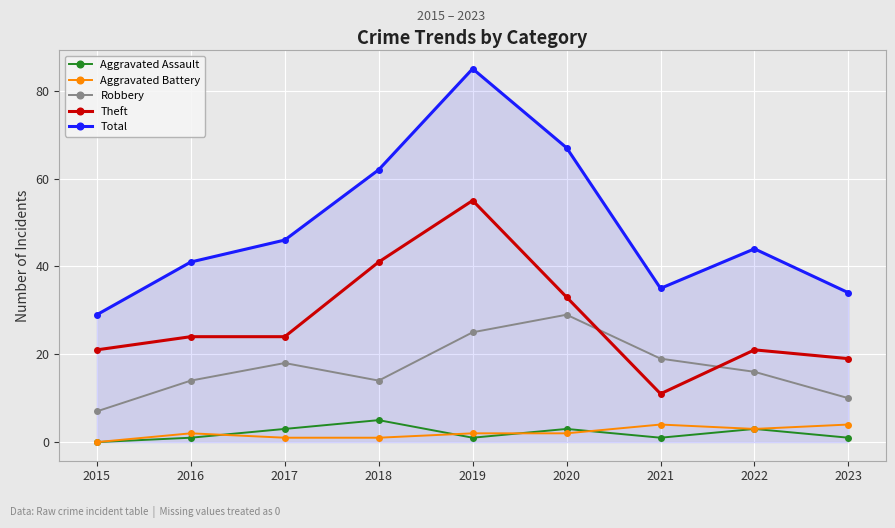

At which category does Total reach its first local peak?

2019